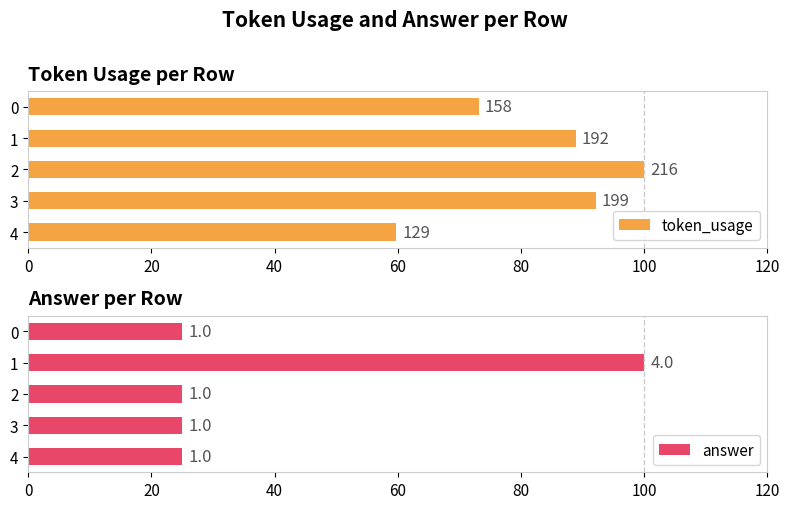

What is the average value of the token_usage series?

82.8